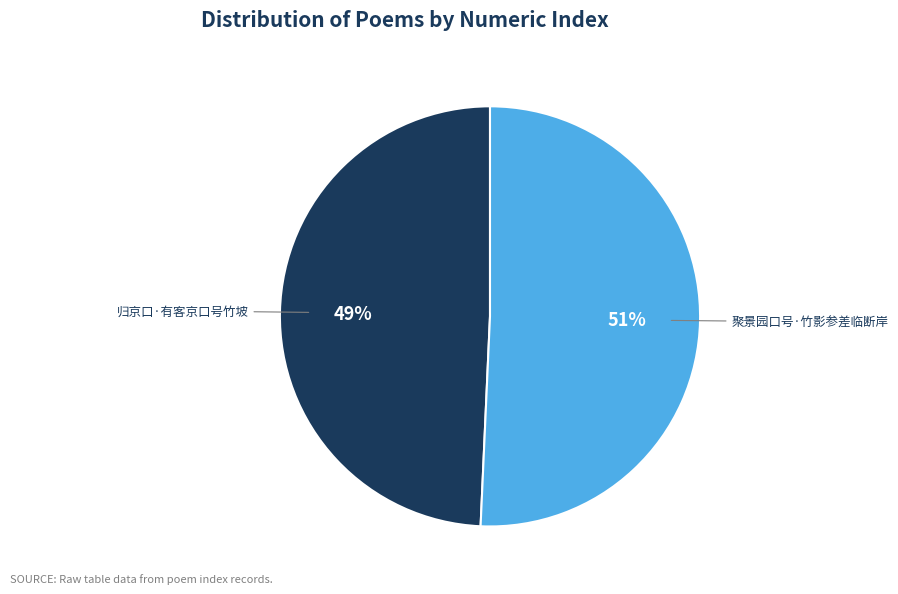

Does 聚景园口号·竹影参差临断岸 represent more than half of the total?

Yes